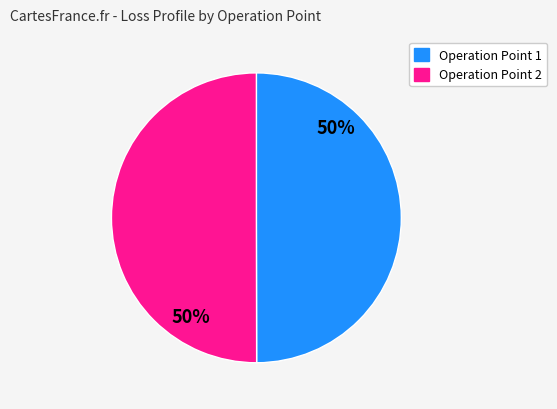

To the nearest percent, what percentage of the pie is Operation Point 1?

50%